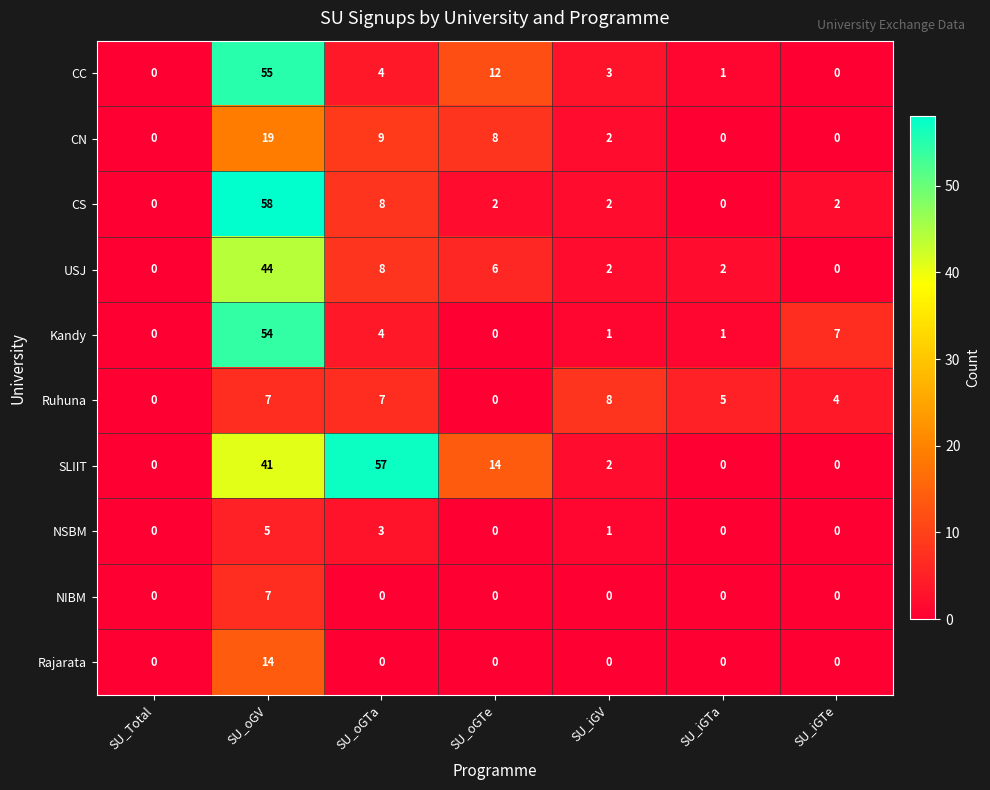

How many series are shown in this chart?

10